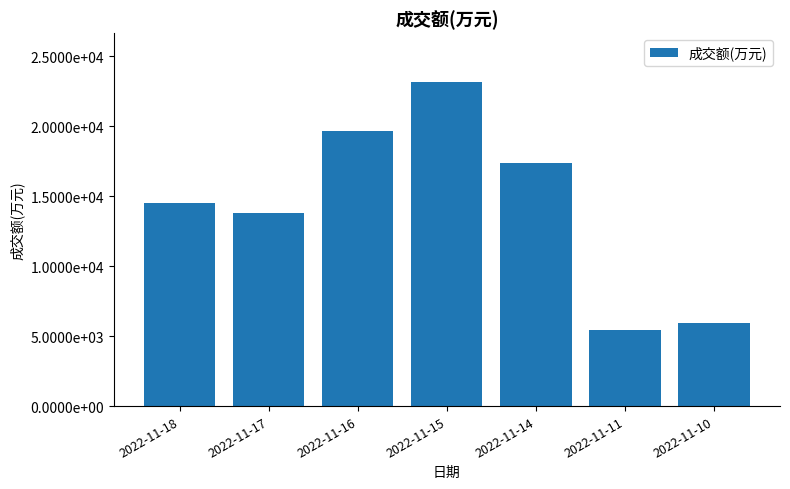

Reading right to left, extract all data points from this chart.

5927	5468	17340	23166	19623	13813	14530